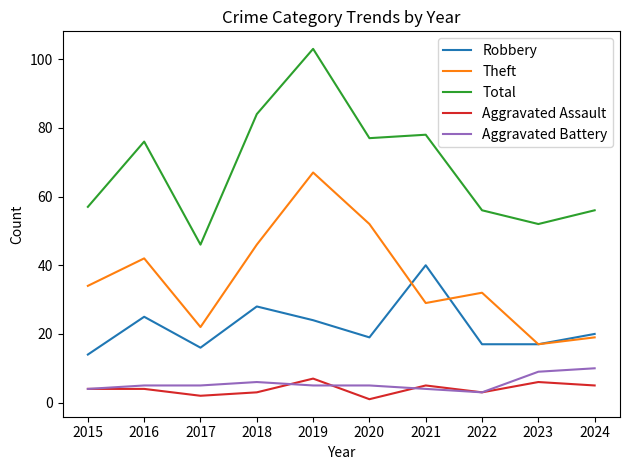

What is the difference between the maximum and second lowest values in the Theft series?

48